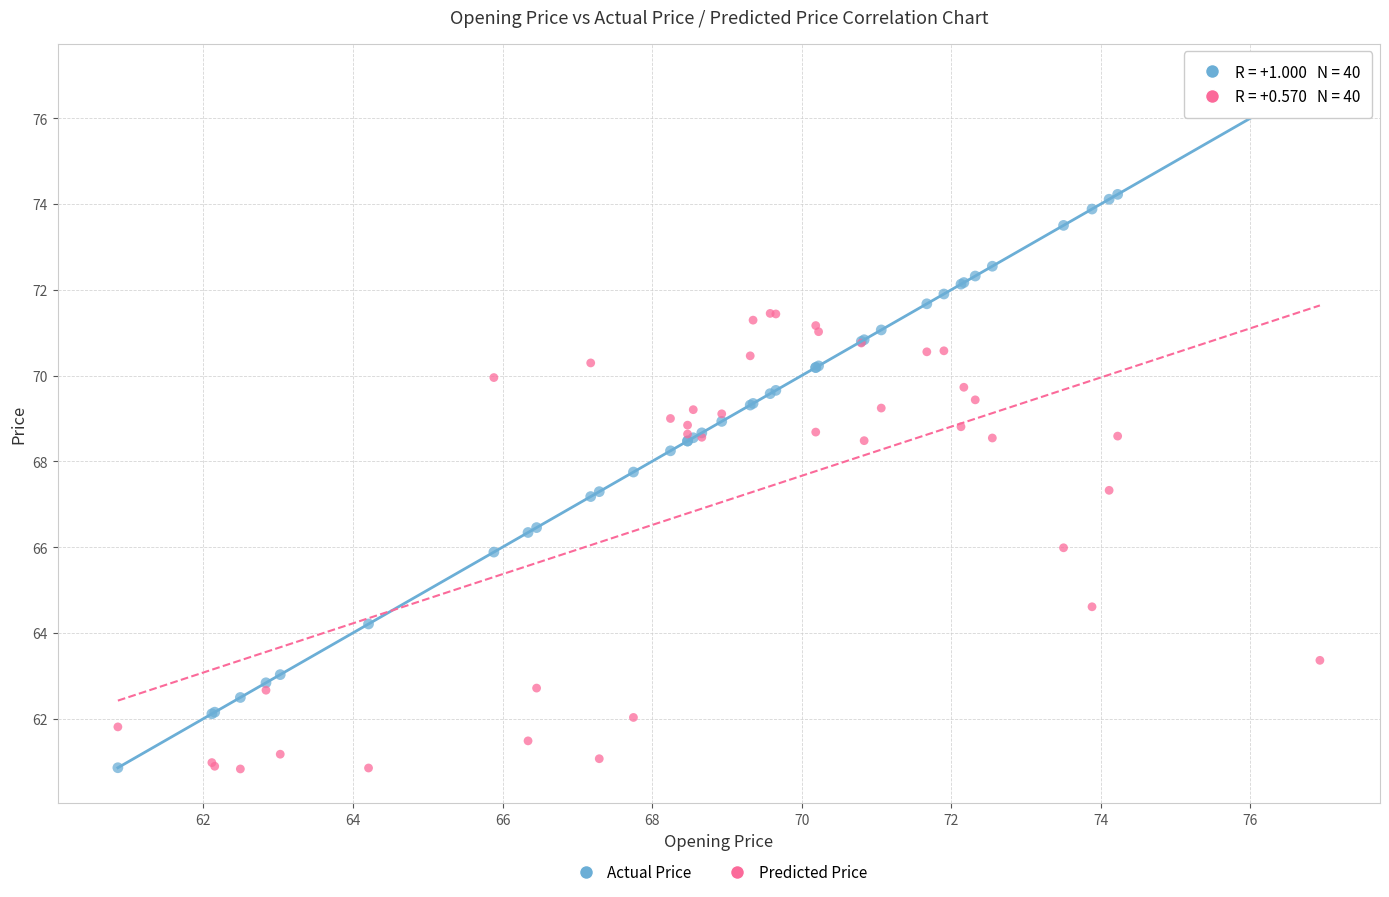

Which series has the widest spread of Y values?

Actual Price